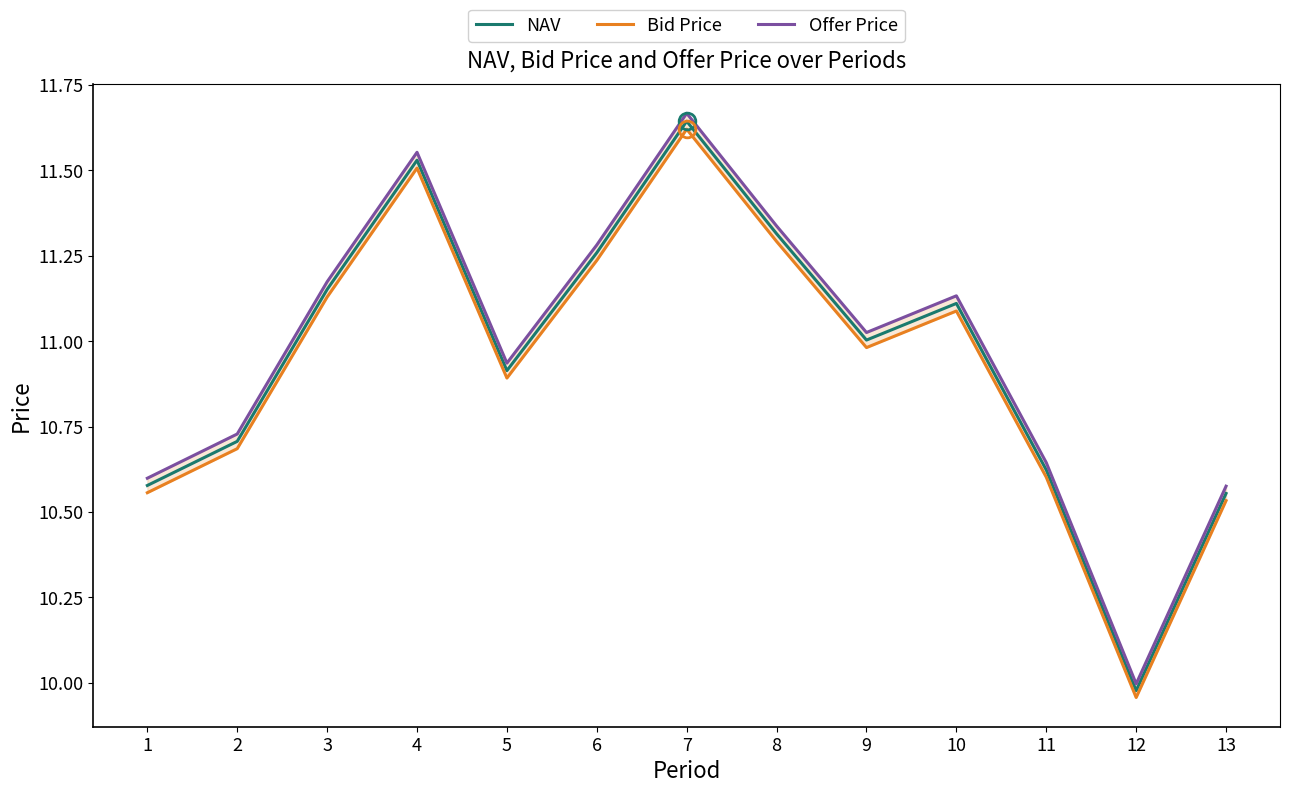

Does the chart display data point markers on the line(s)?

No